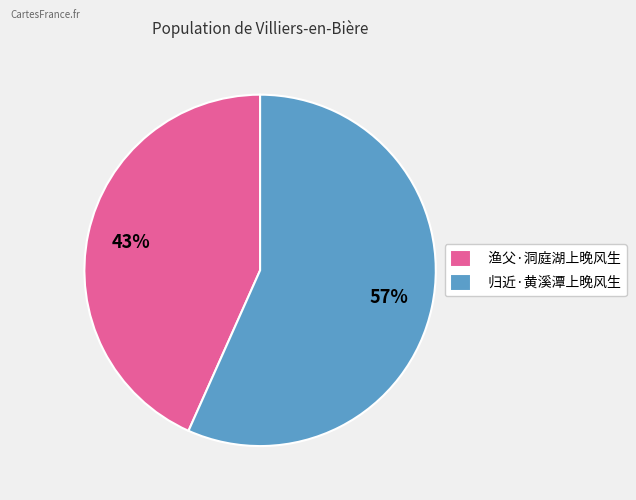

What percentage is the 渔父·洞庭湖上晚风生 slice, to the nearest percent?

43%